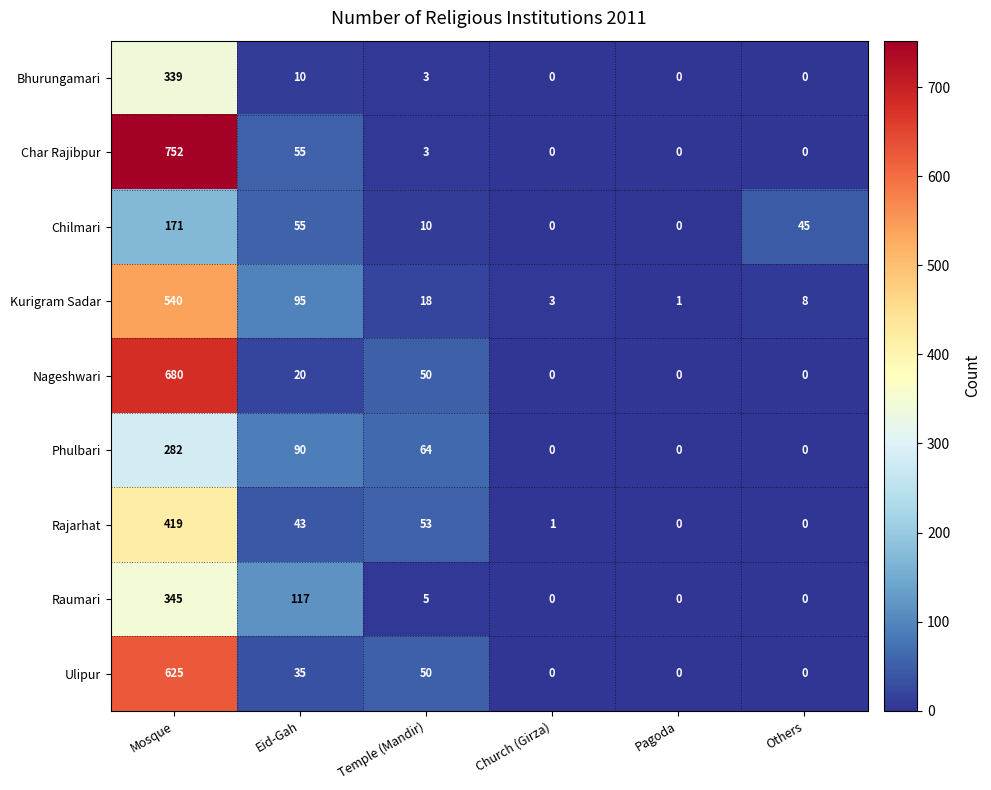

The value of Nageshwari at Church (Girza) is 407. True or false?

False